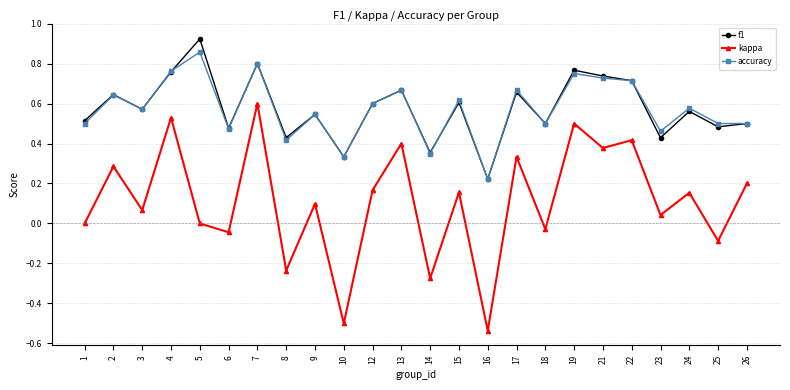

Which category has the lowest value across all series?

16